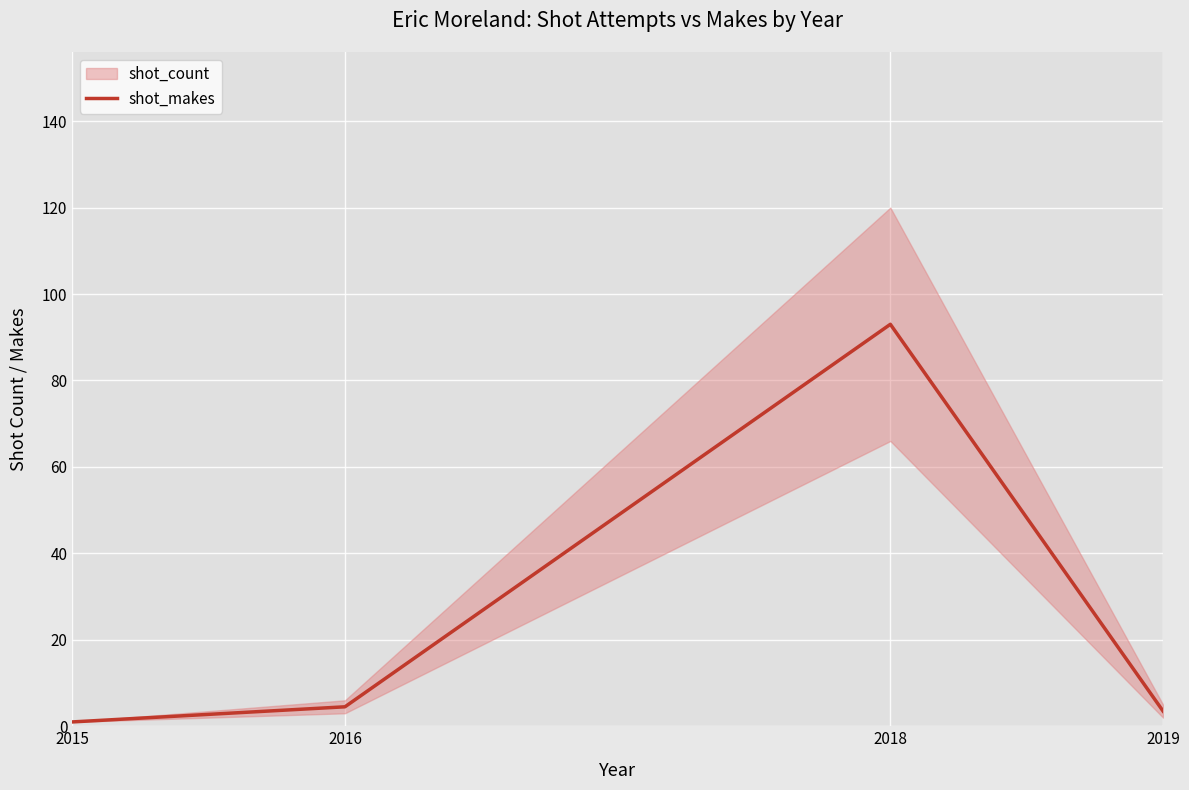

How many lines are shown in the chart?

1